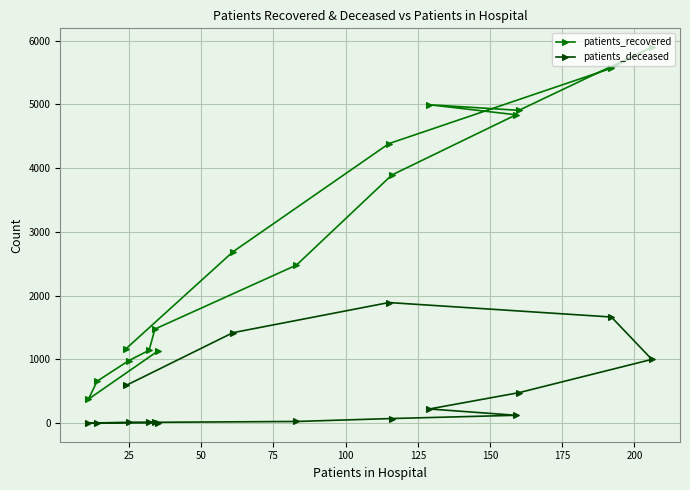

Is this an area chart (filled region under the line)?

No